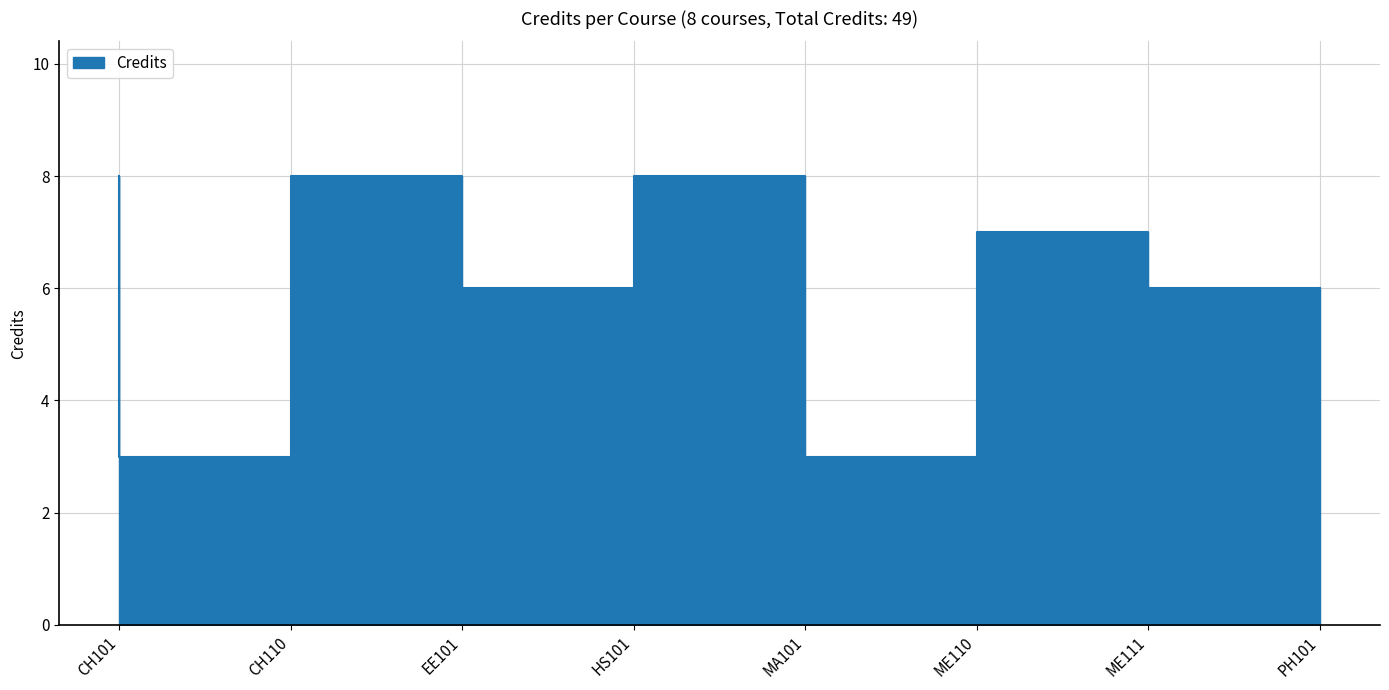

What is the sum of the values at PH101 and CH110?

9